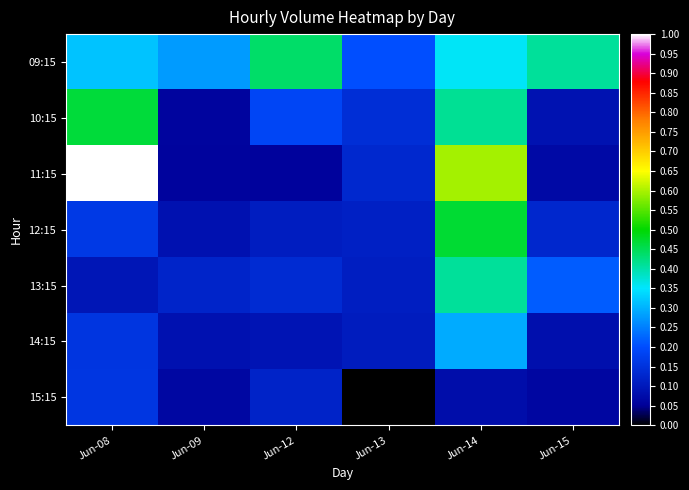

How many data points does each series have?

6